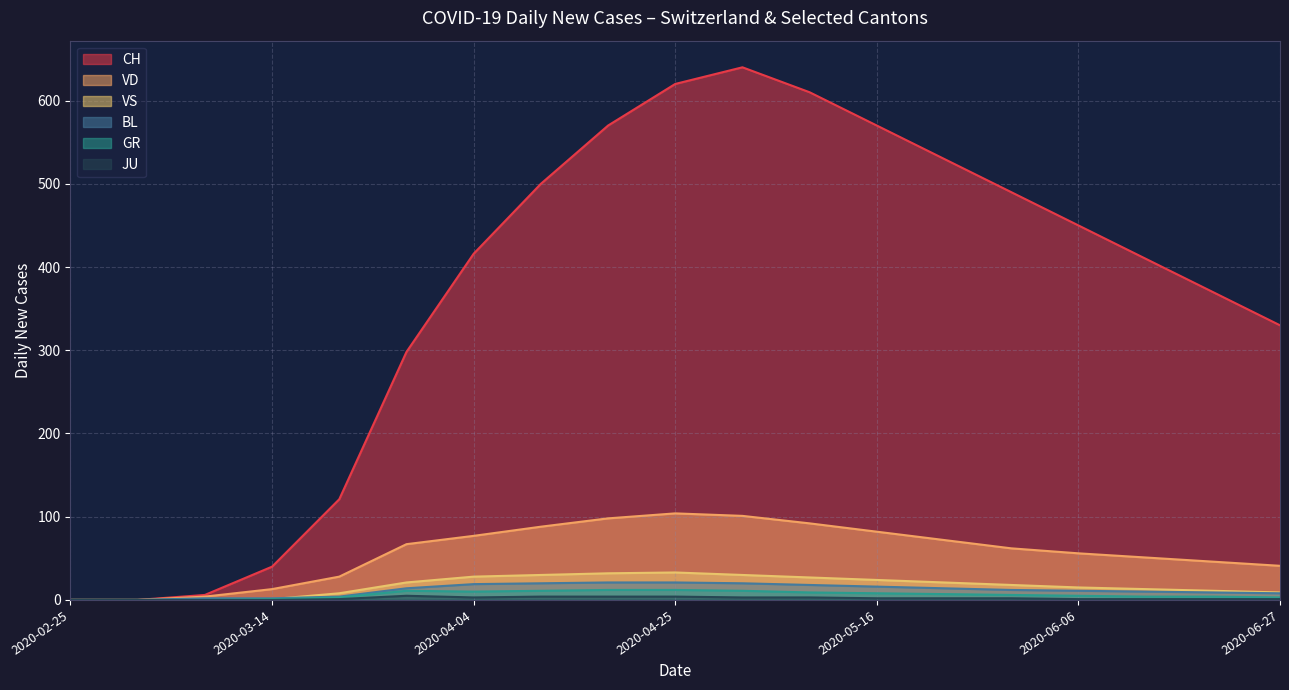

In VS, how many points are higher than both neighbors (excluding endpoints)?

1